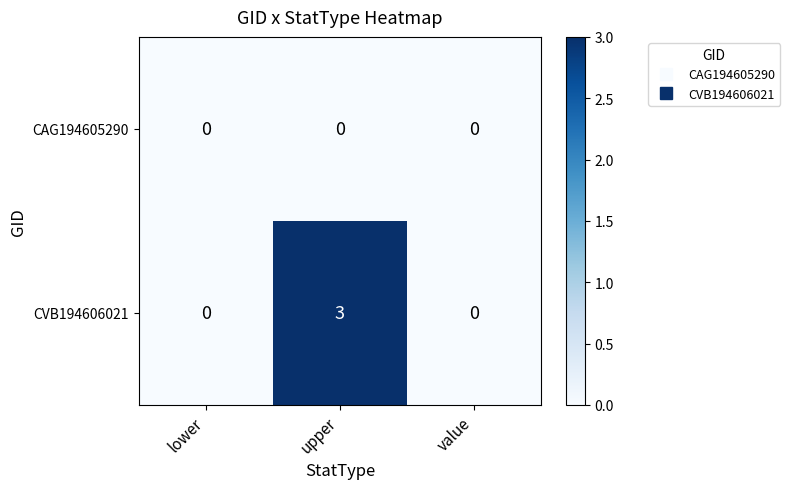

Reading left to right, transcribe all the data shown in this chart.

CAG194605290: 0	0	0
CVB194606021: 0	3	0